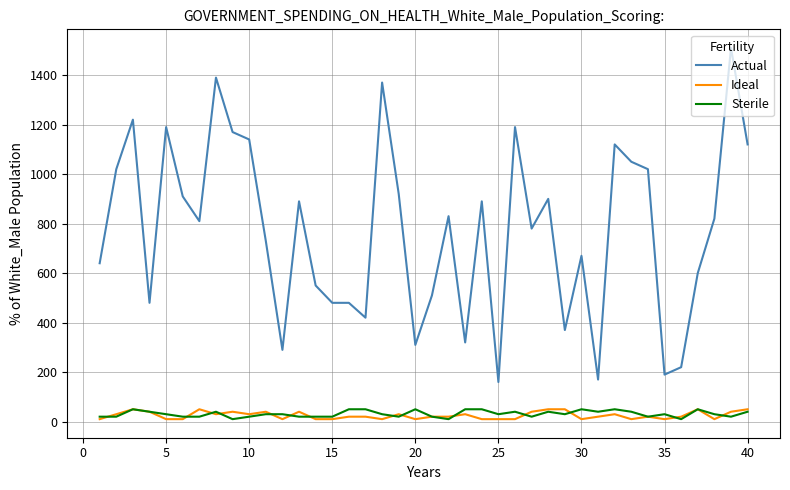

True or false: Sterile and Actual intersect in this chart.

False